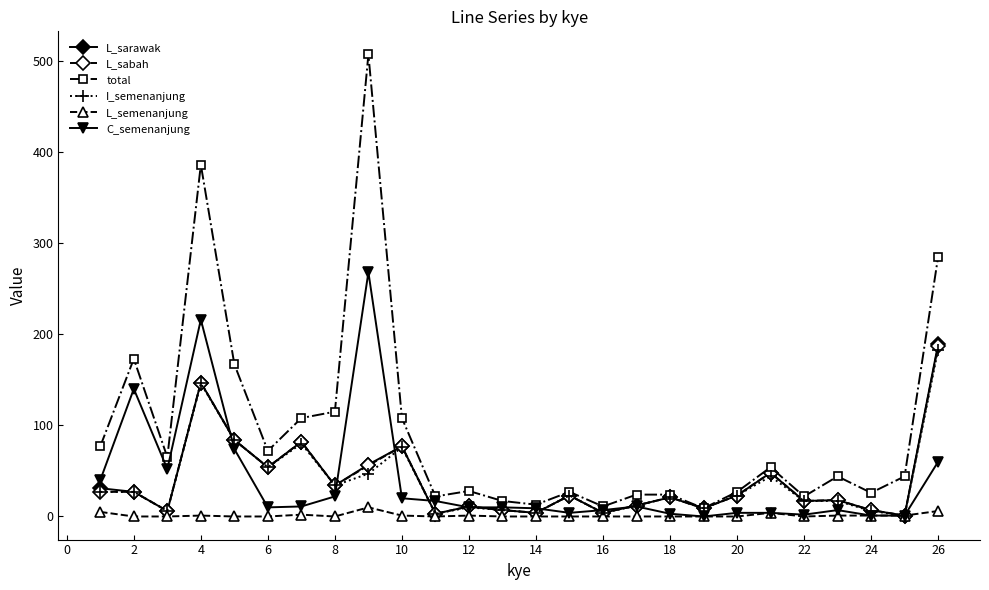

Which series has the largest total across all categories?

total